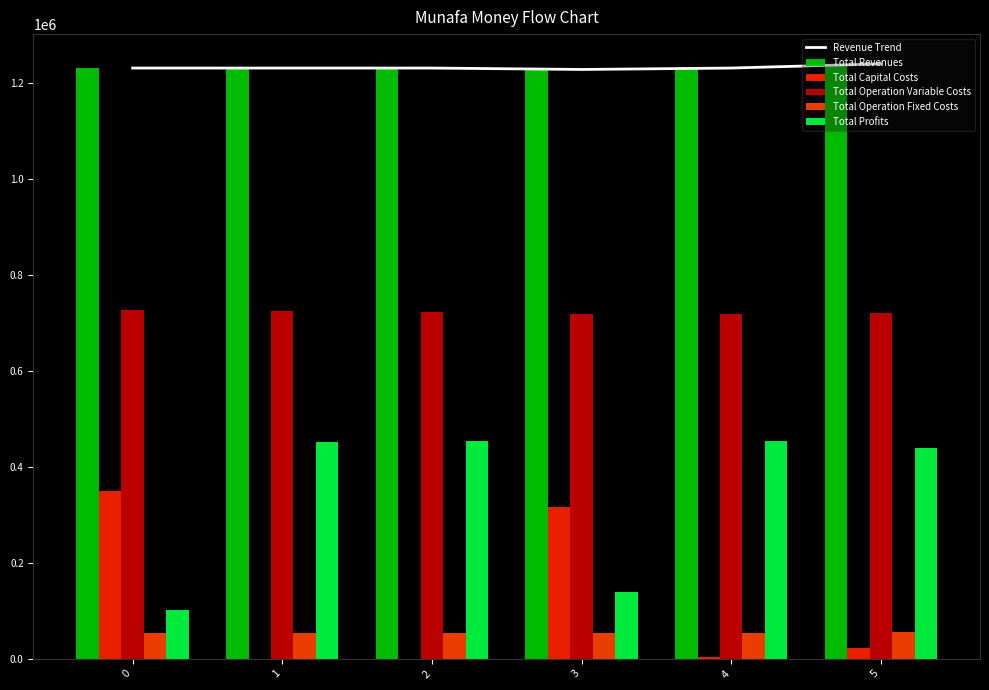

Between 1 and 2, which series saw the biggest shift?

Total Operation Variable Costs